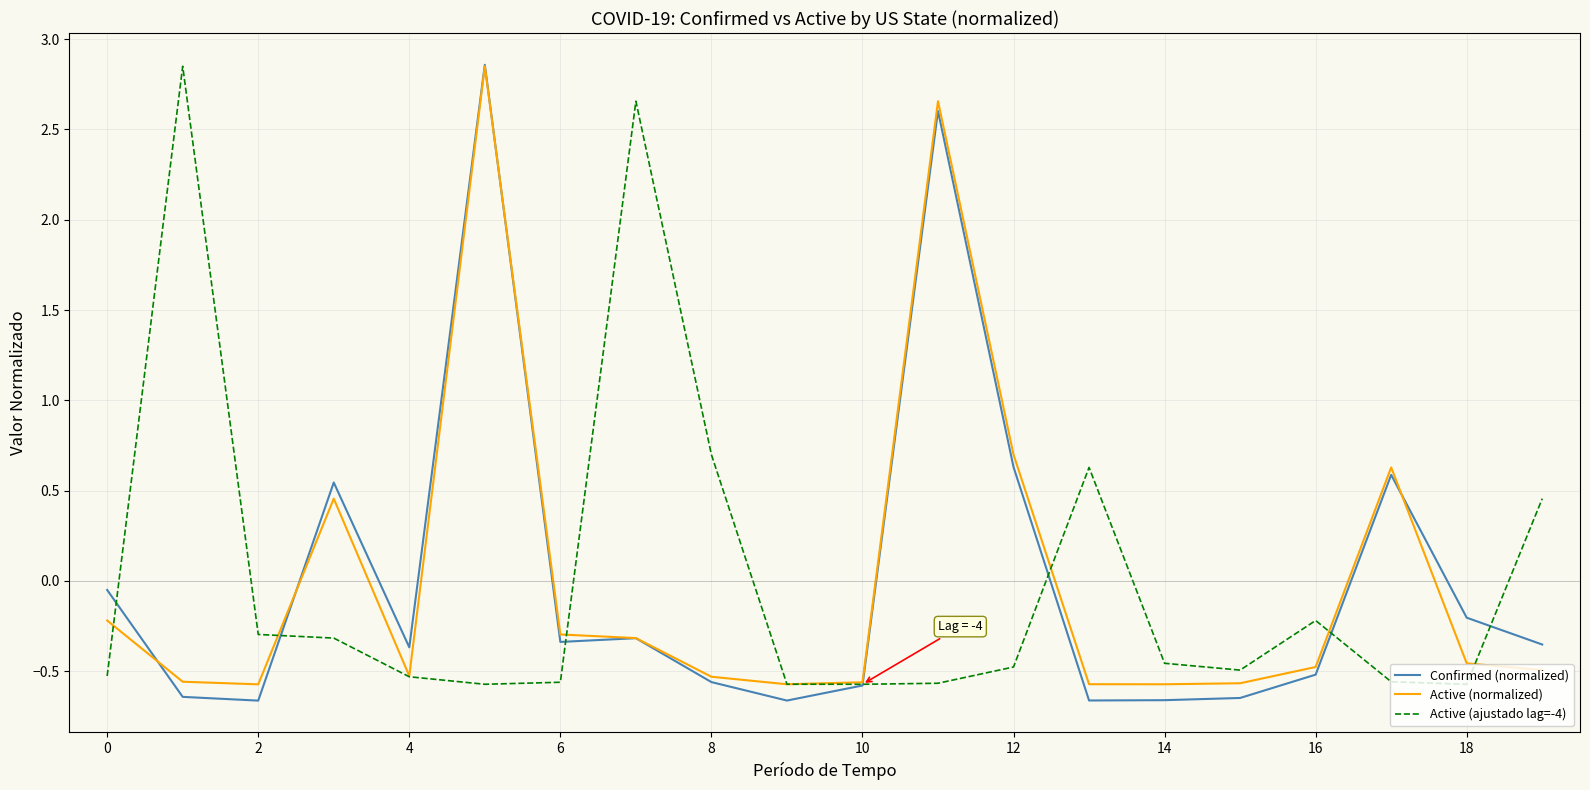

How many interior local peaks does the Active (normalized) series have?

4